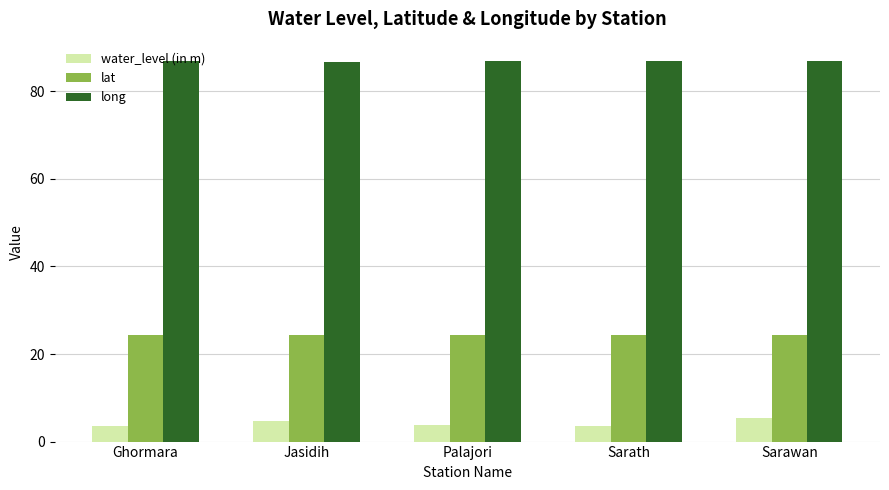

What is the approximate value of water_level (in m) at Sarawan?

5.5